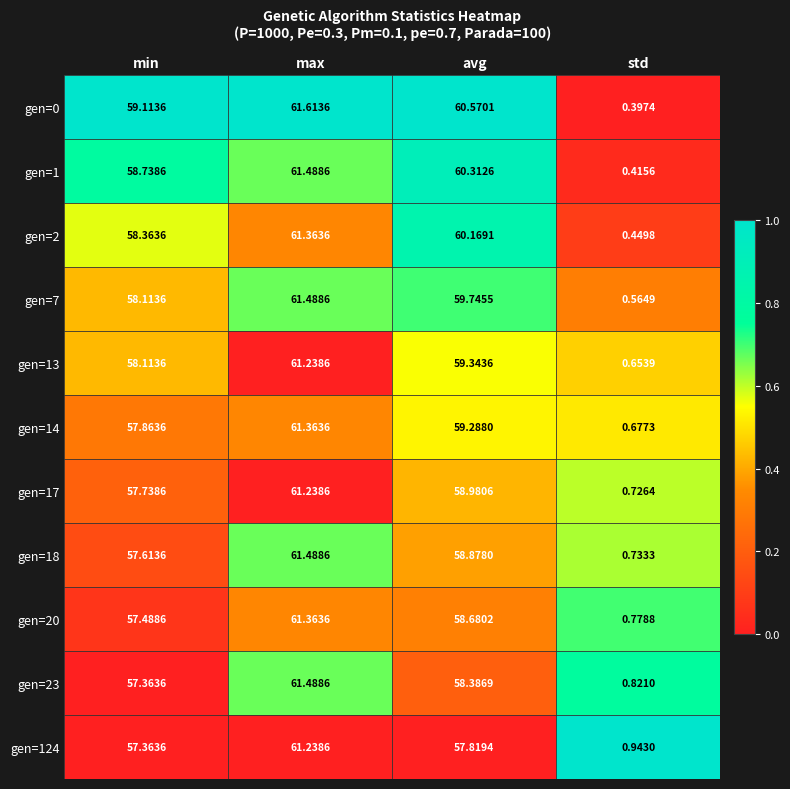

Which category has the highest value in the gen=0 series?

max